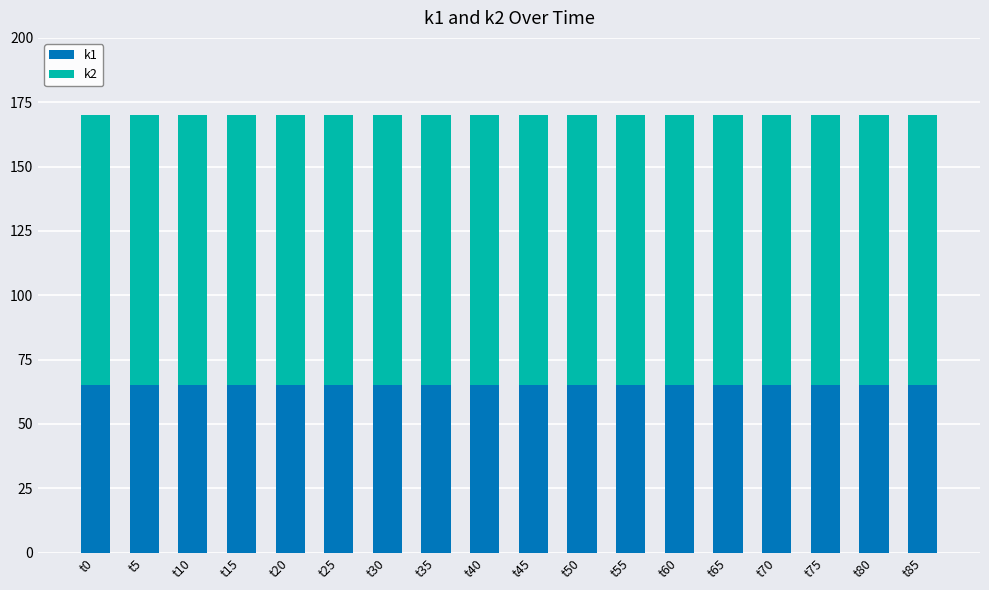

What is the average value of the k1 series?

65